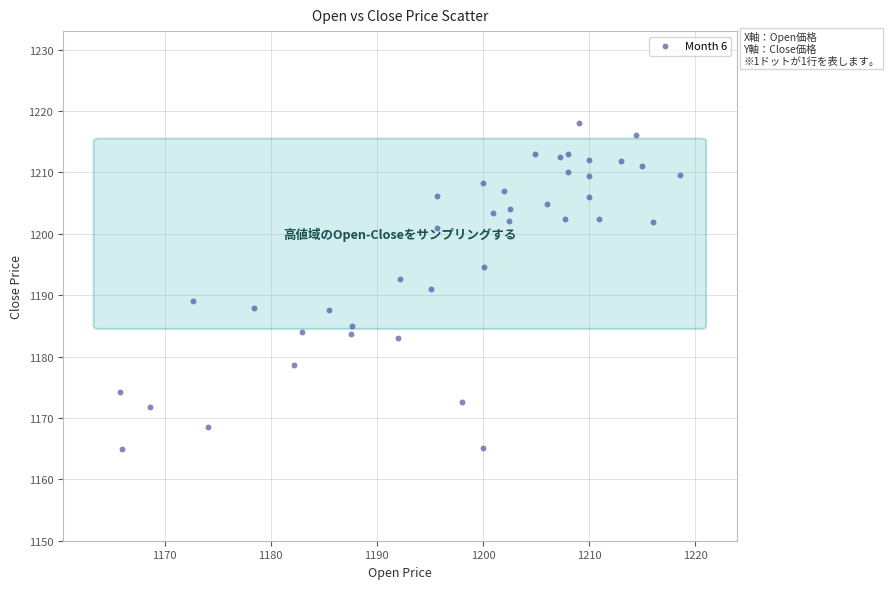

What is the range of X values (max minus min)?

52.8